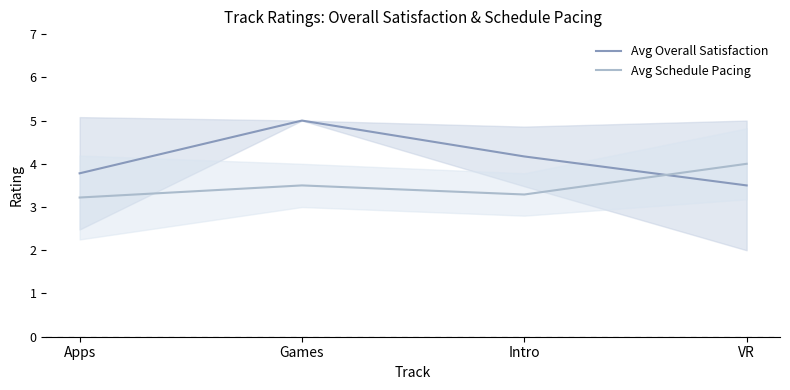

The value of Avg Schedule Pacing at Apps is 1.1. True or false?

False